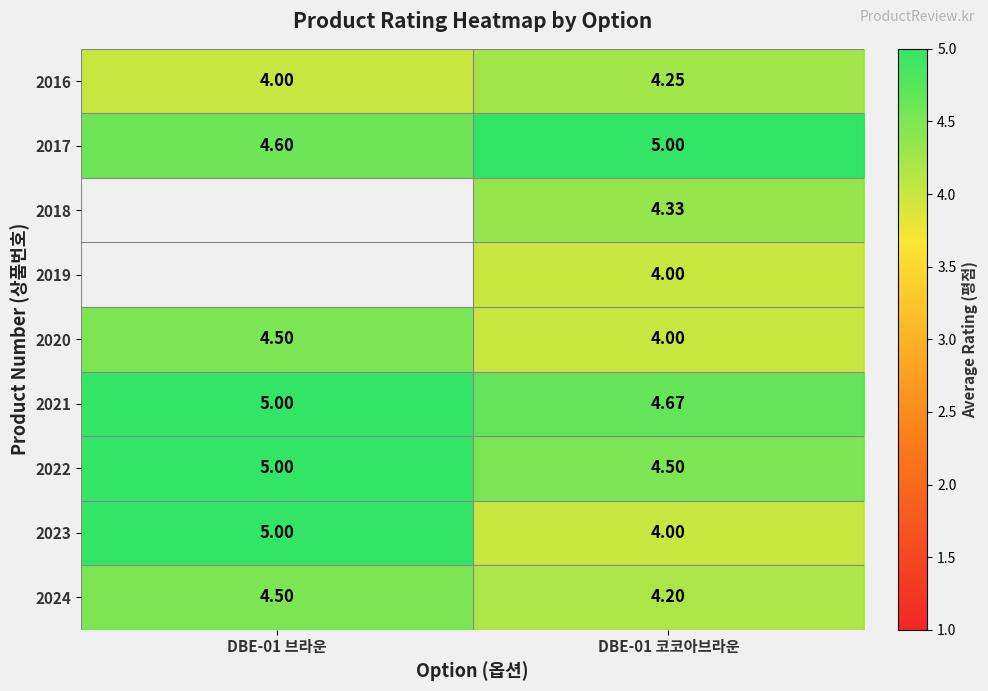

At how many categories does at least one series exceed 4?

2